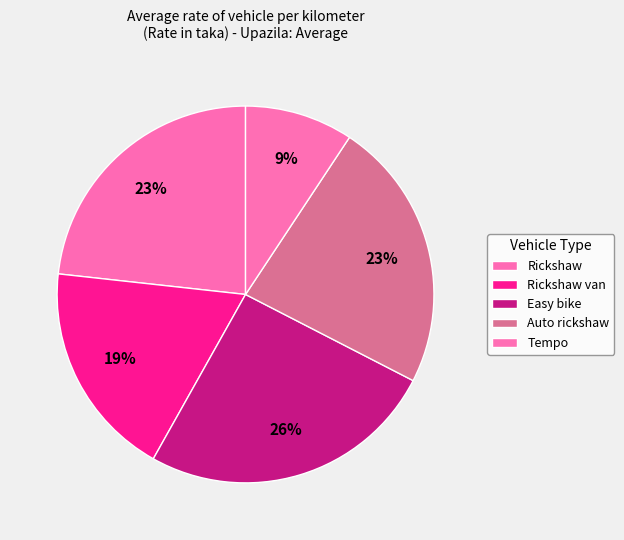

What is the change in value from Rickshaw to Rickshaw van?

-2